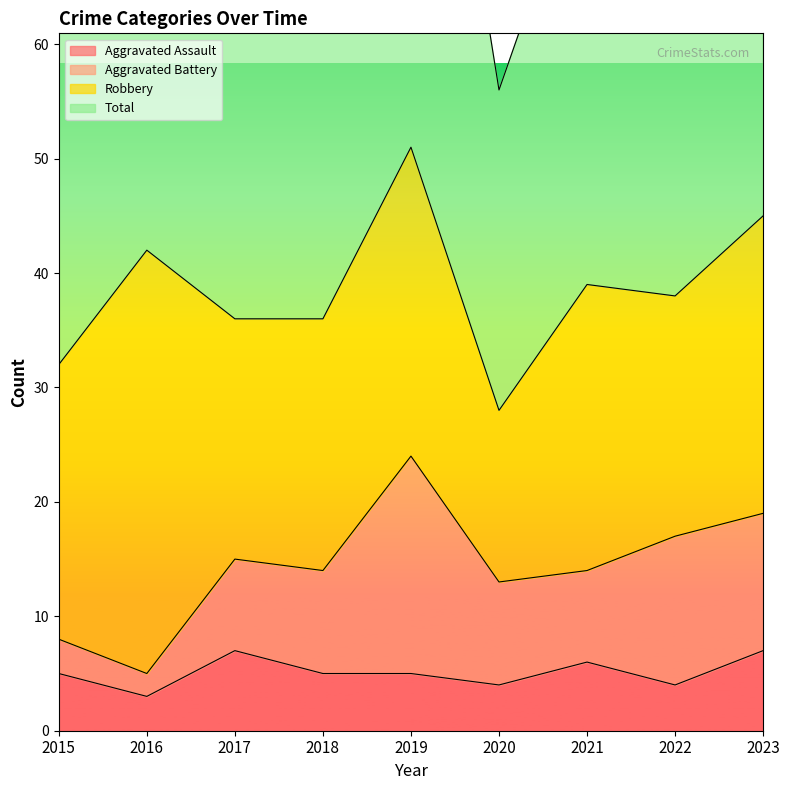

Where does the Aggravated Assault series first go above 5?

2017